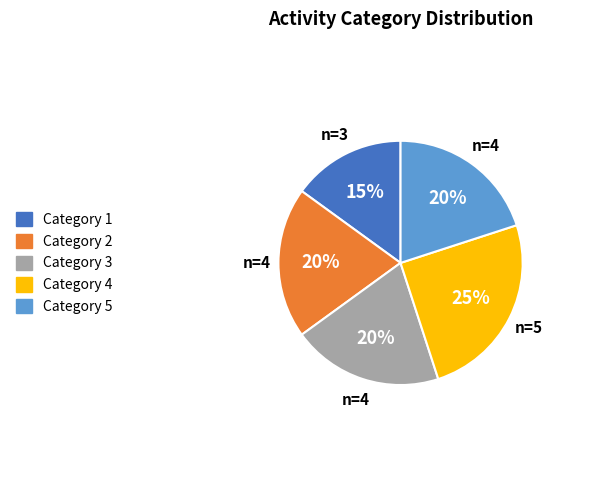

To the nearest percent, what is the average slice percentage?

20%